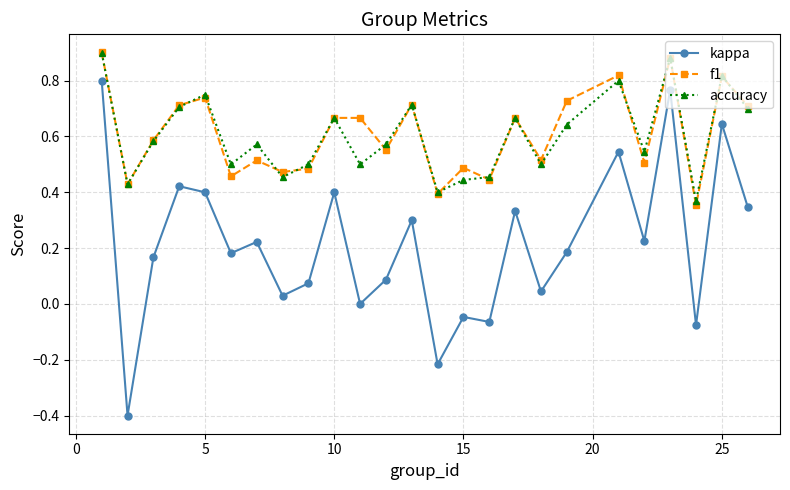

Which series has the largest range (max minus min)?

kappa